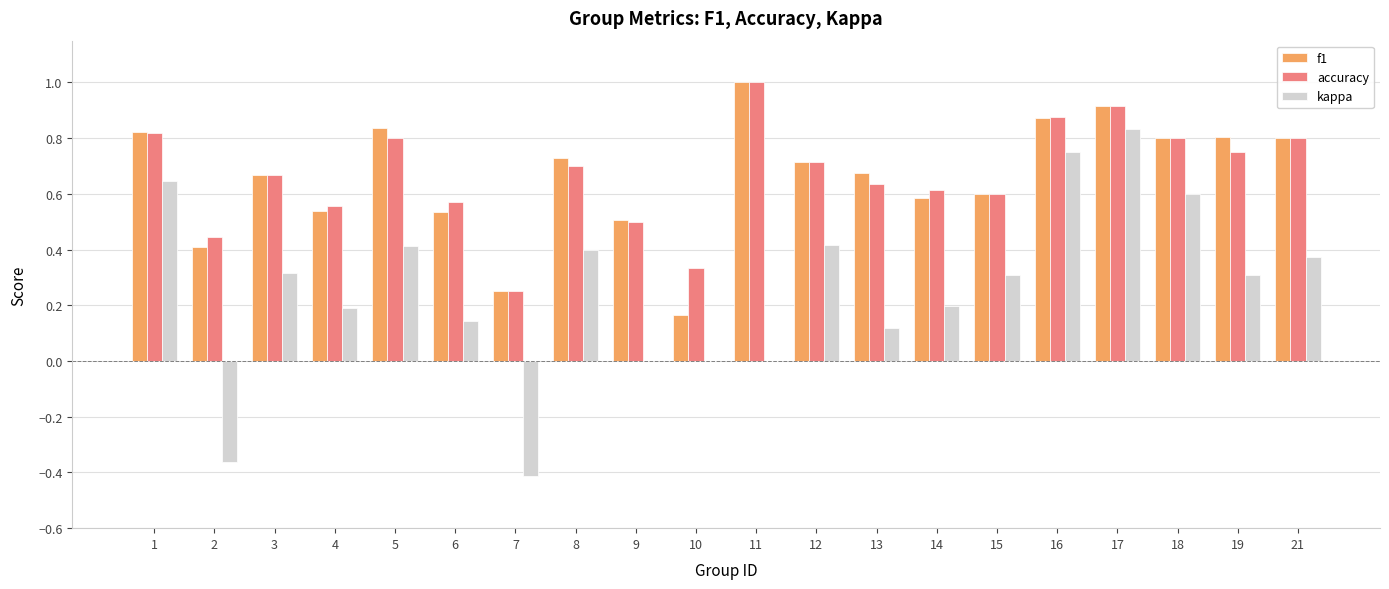

What is the total value across all series at 19?

1.9